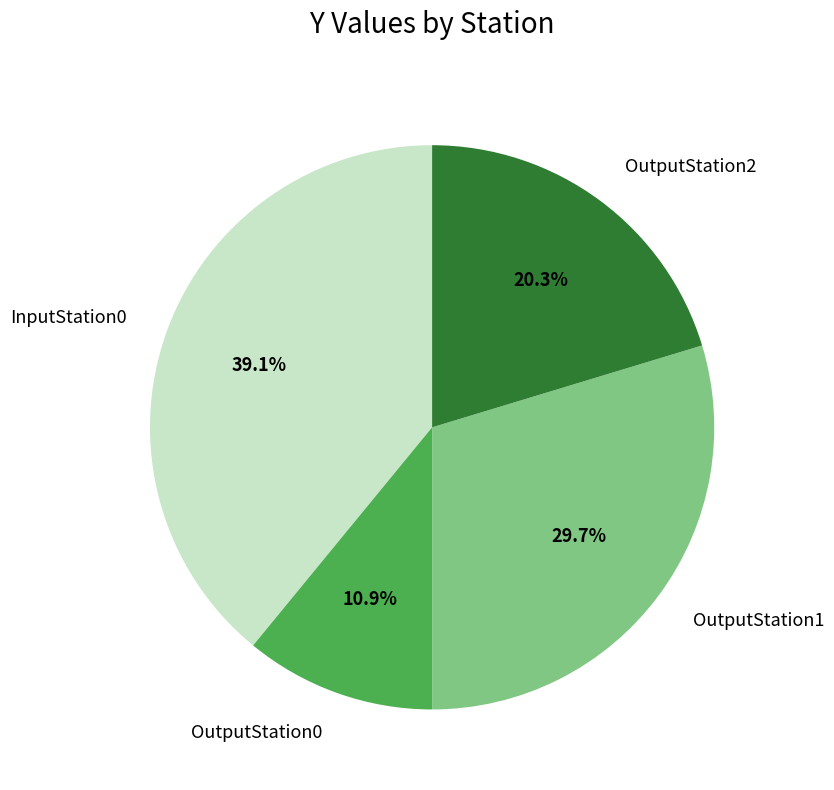

Does any single category account for the majority?

No